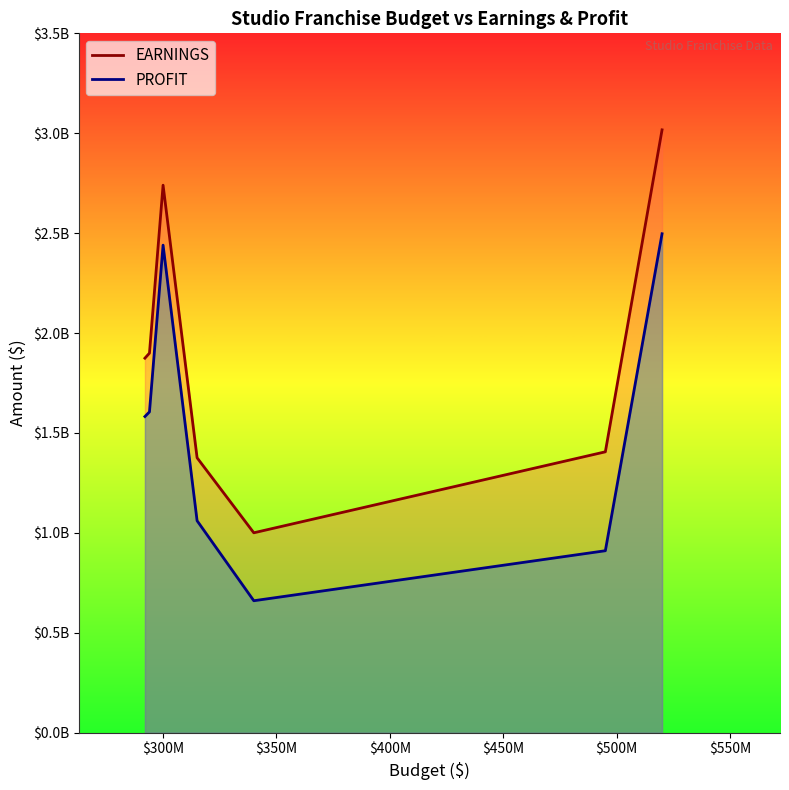

What is the sum of the PROFIT values at $300M and $350M?

4045585867